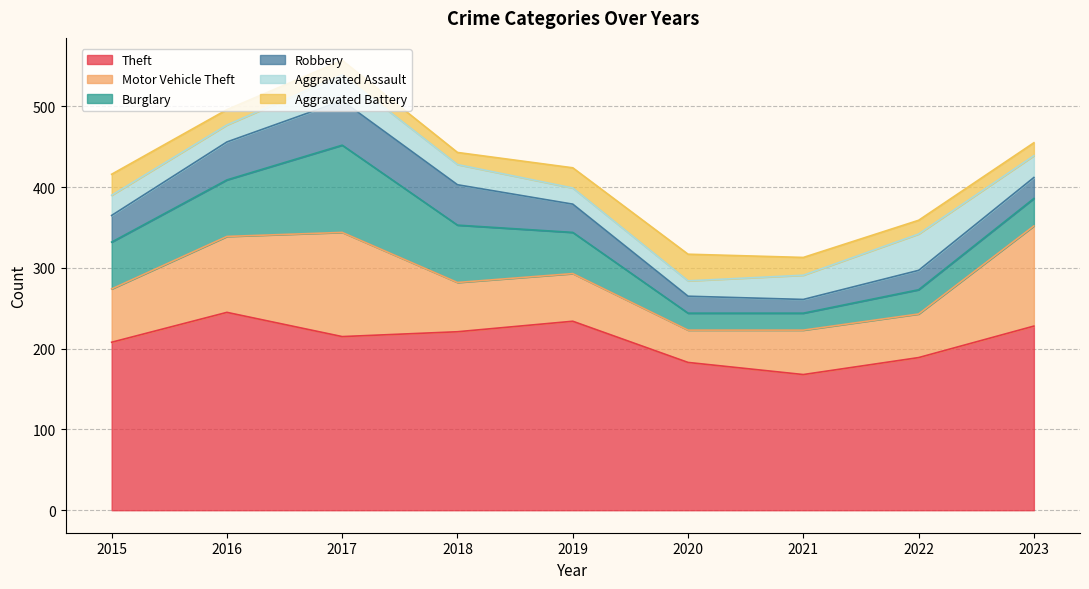

How many categories are shown in the chart?

9